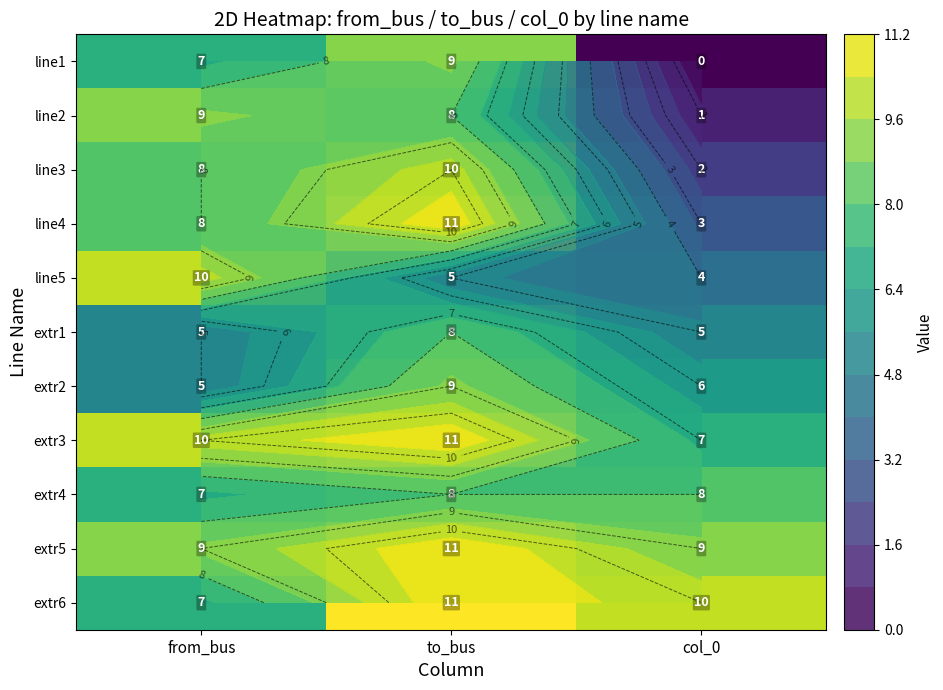

Is it true that extr3 equals 7 at col_0?

True